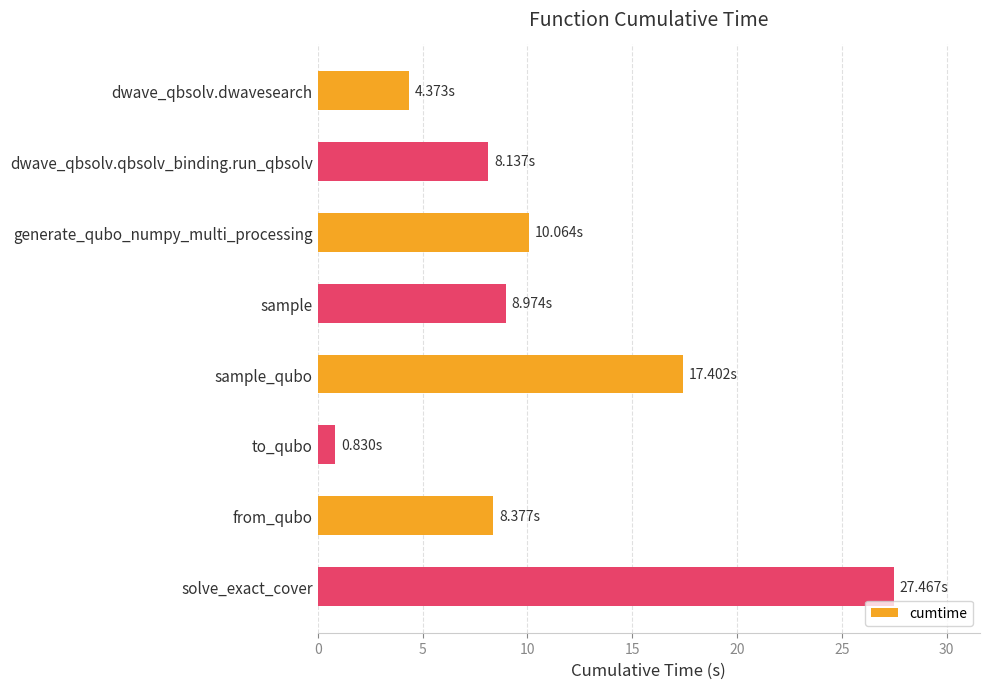

Between from_qubo and solve_exact_cover, which is larger?

solve_exact_cover